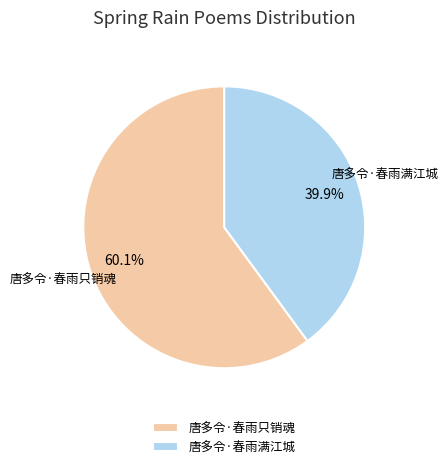

To the nearest percent, what is the difference between the largest and smallest slice percentages?

20%